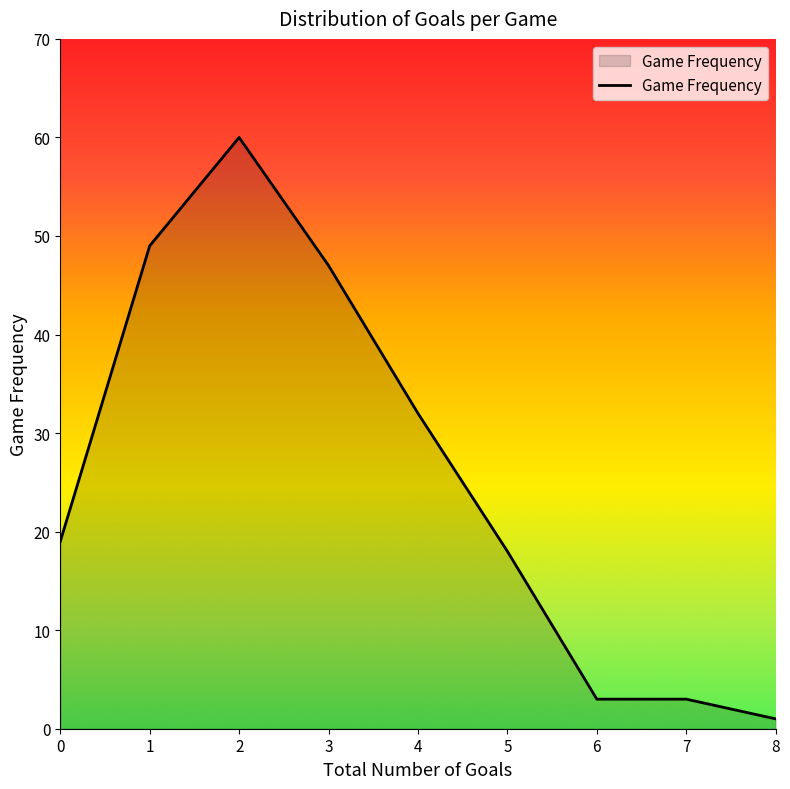

True or false: the data shows 81 at 3.

False